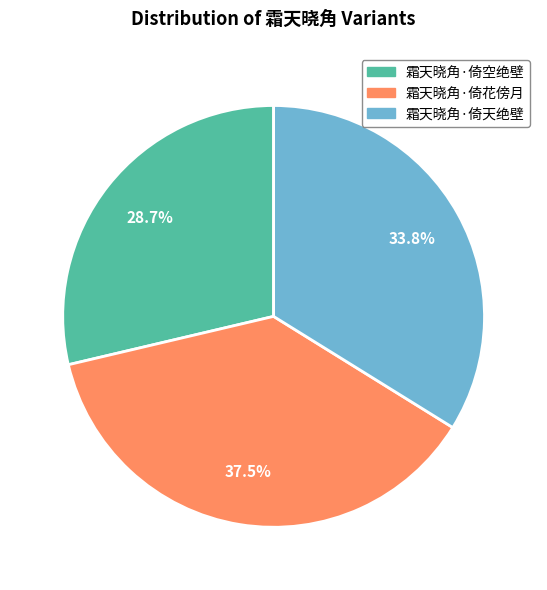

Which has a higher value, 霜天晓角·倚天绝壁 or 霜天晓角·倚空绝壁?

霜天晓角·倚天绝壁